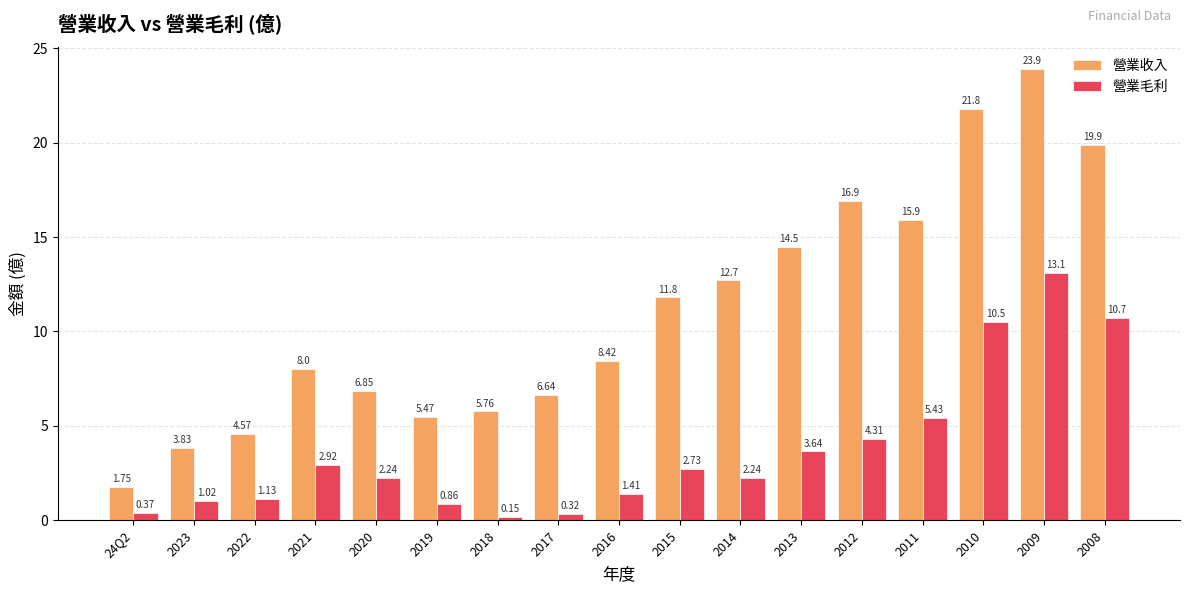

Are the bars grouped side by side (vs. stacked)?

Yes